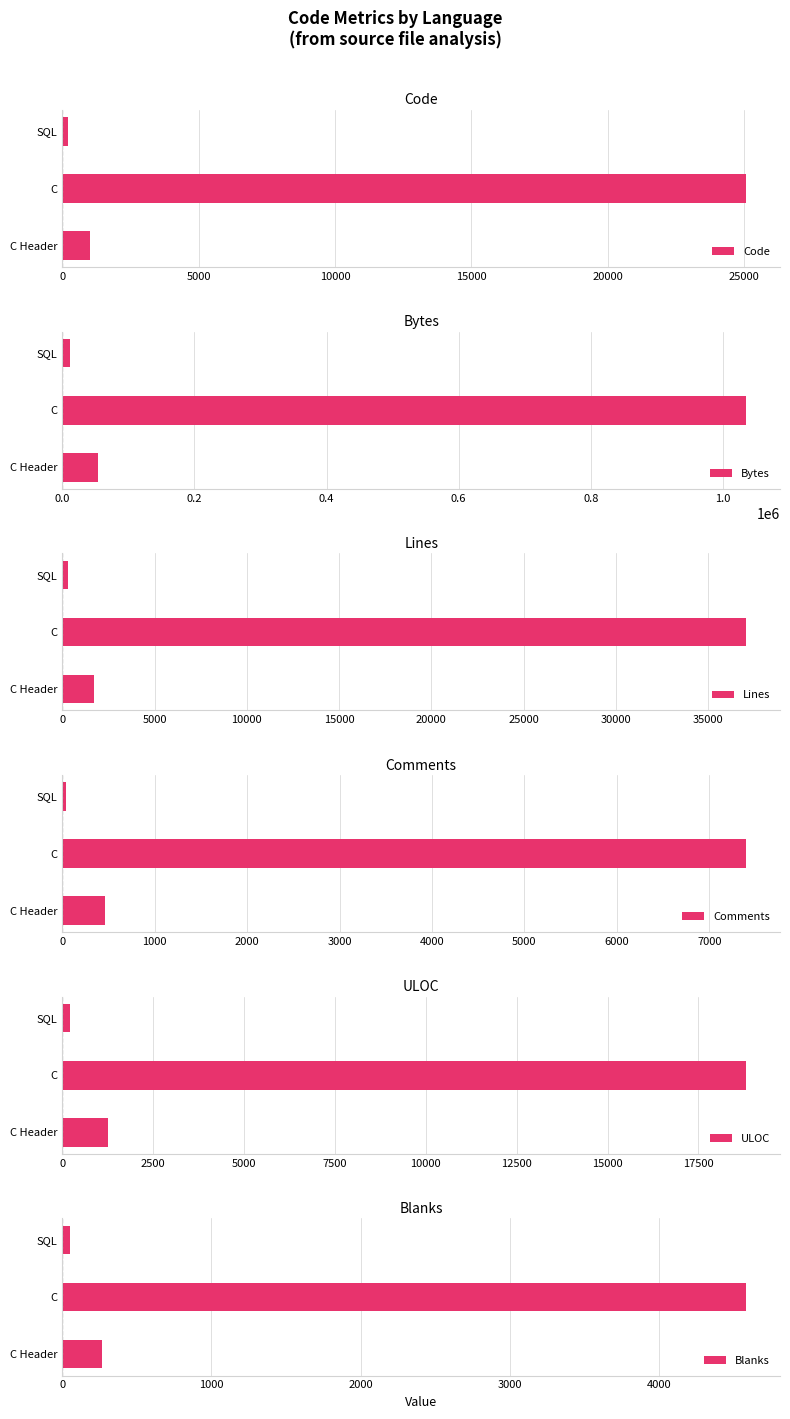

How many distinct data groups are displayed?

6